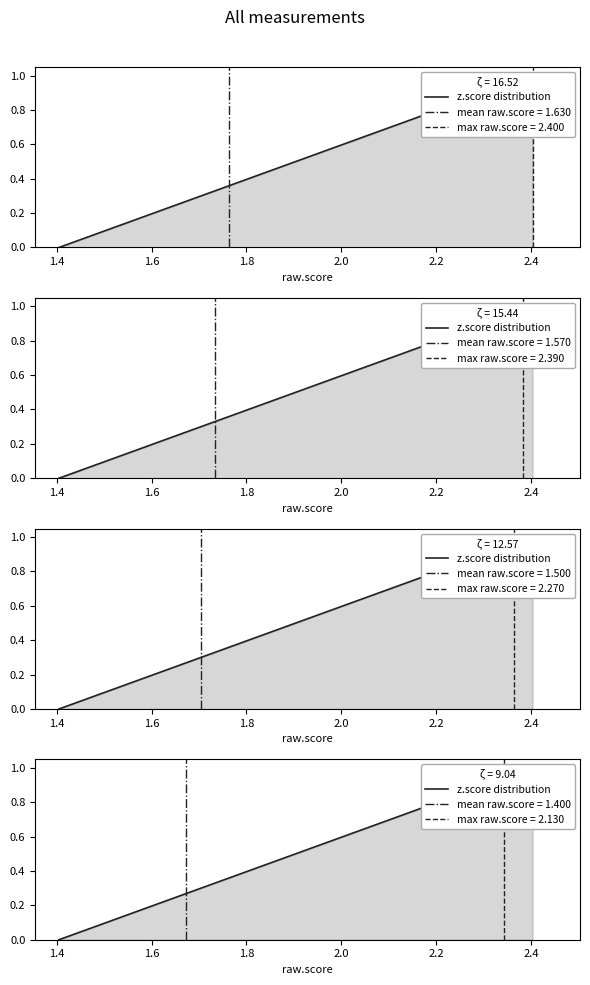

True or false: the data has more than 0 interior local peaks.

False